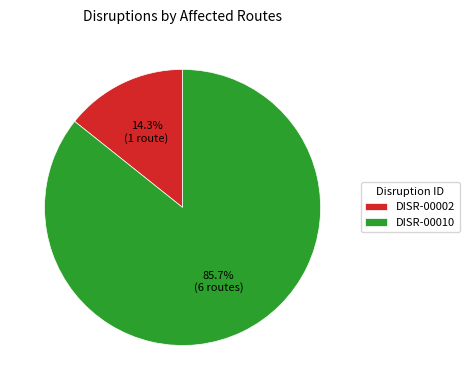

Is there any slice that represents more than half of the pie?

Yes